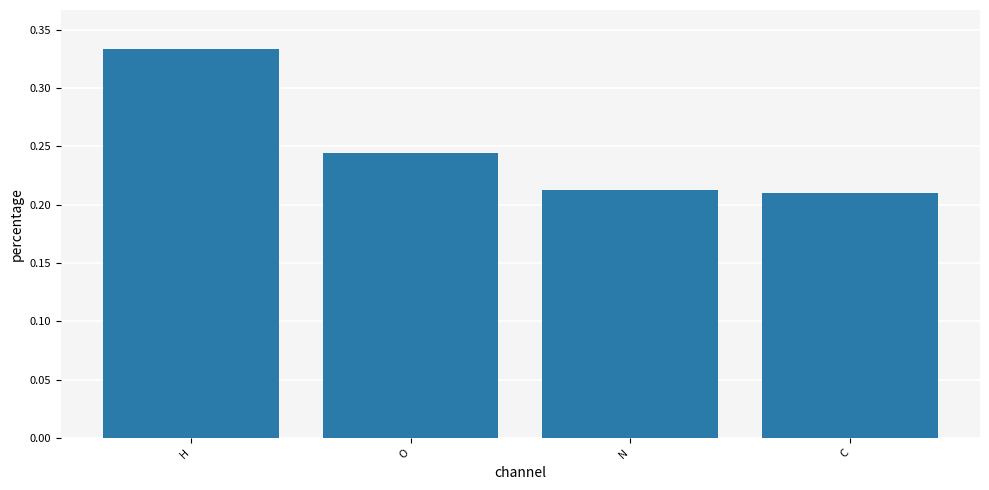

Count the values in the range 0 to 1.

4